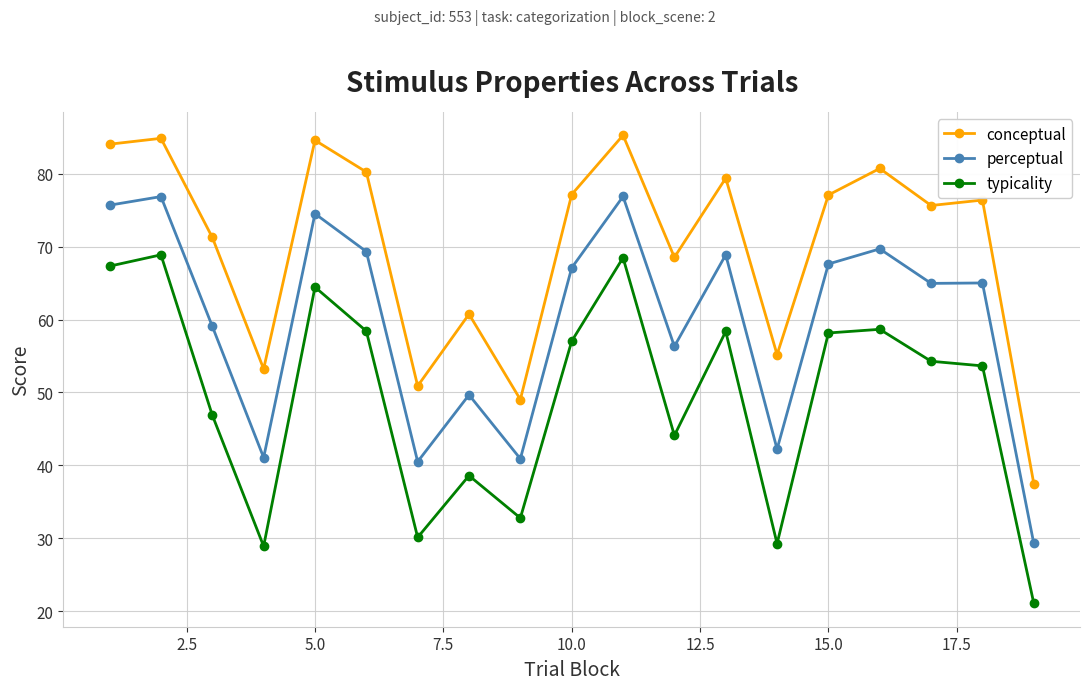

Rank the series by their maximum value, from highest to lowest.

conceptual, perceptual, typicality